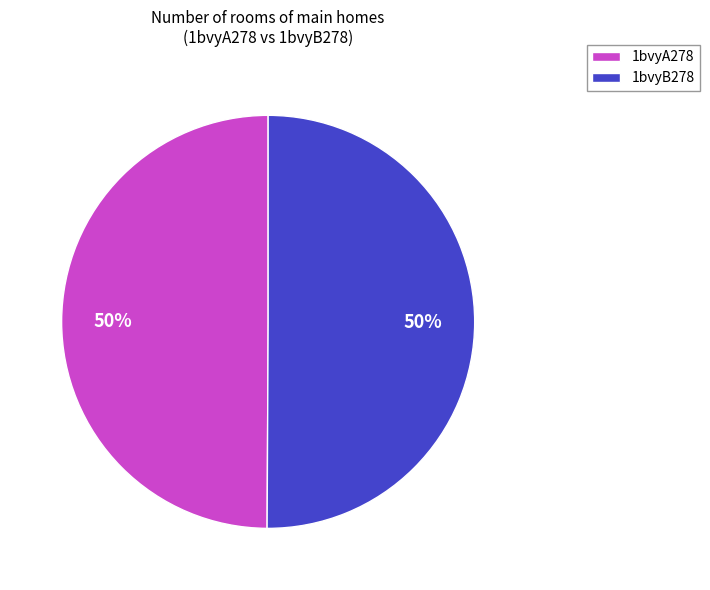

How many slices are in this pie chart?

2